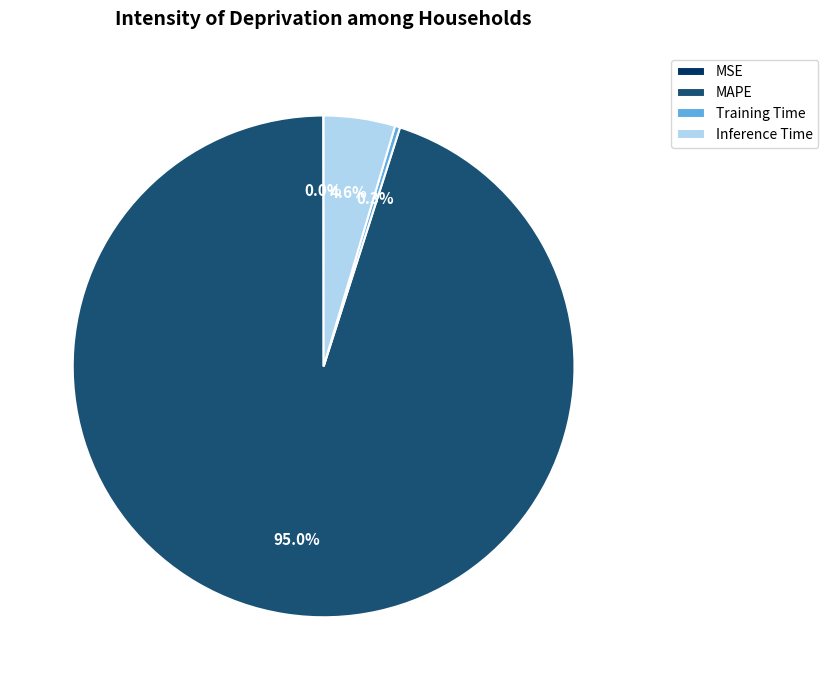

Between Training Time and MAPE, which is larger?

MAPE